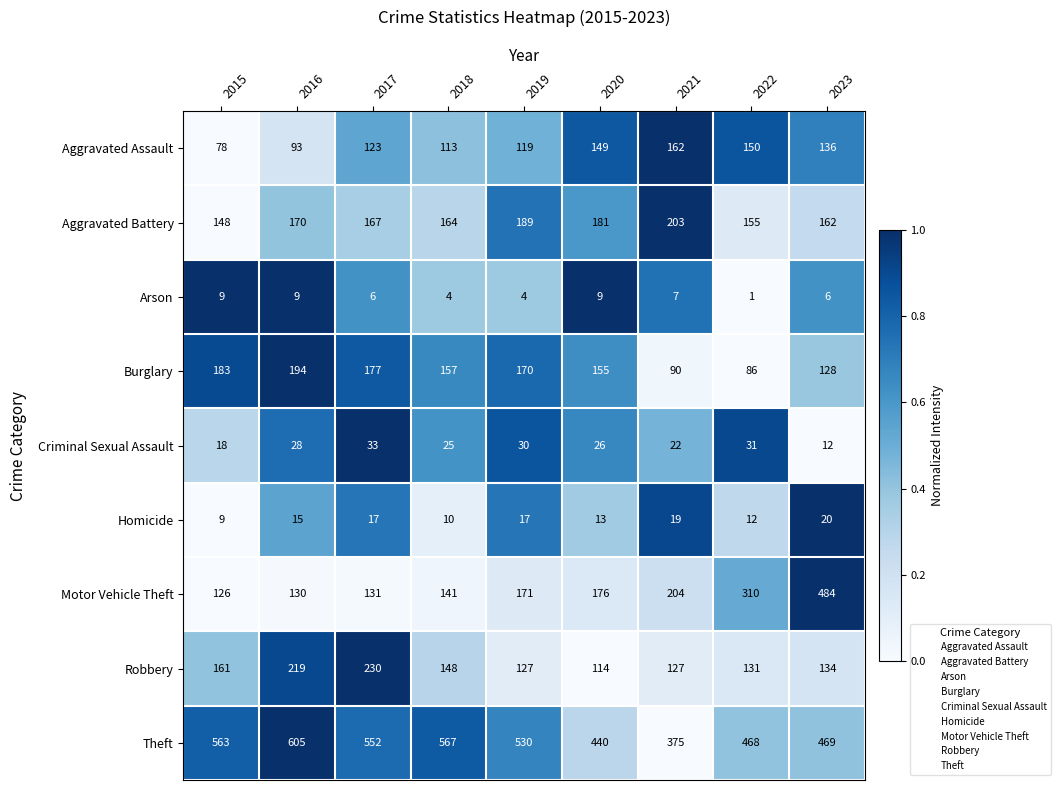

What is the sum of the Aggravated Assault values at 2019 and 2022?

269